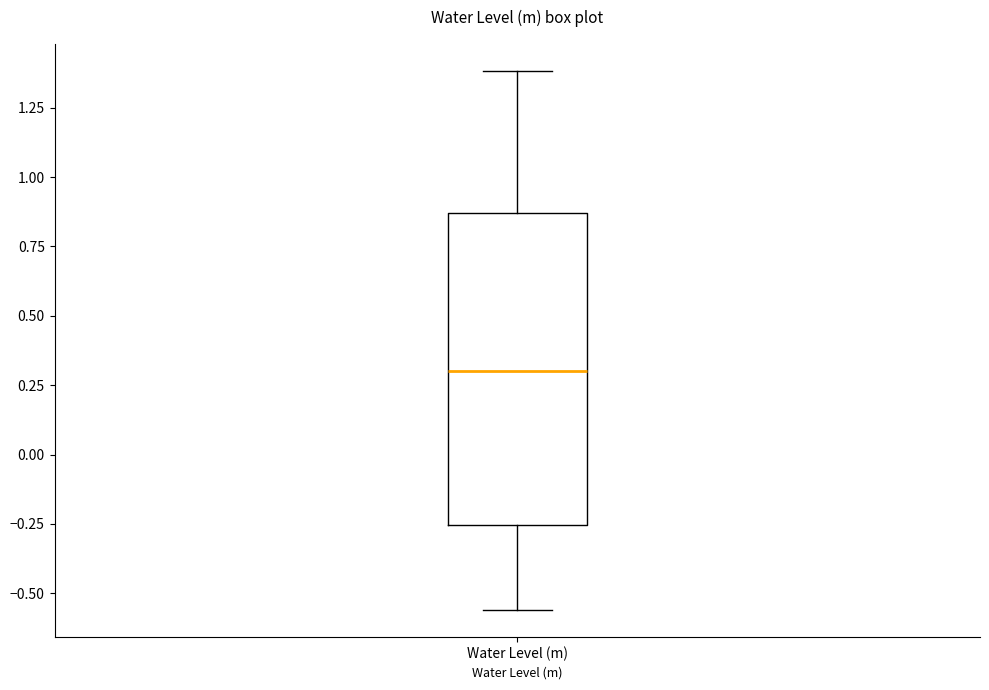

Where does the upper whisker of the box for Water Level (m) end on the y-axis? The values are not printed on the chart, so give them approximately, as read against the axis.

1.40